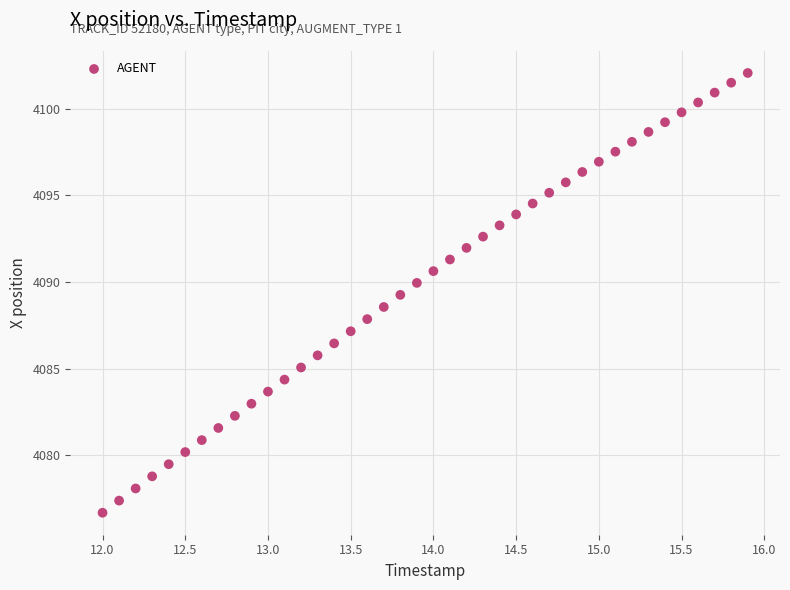

What is the range of Y values (max minus min)?

25.4